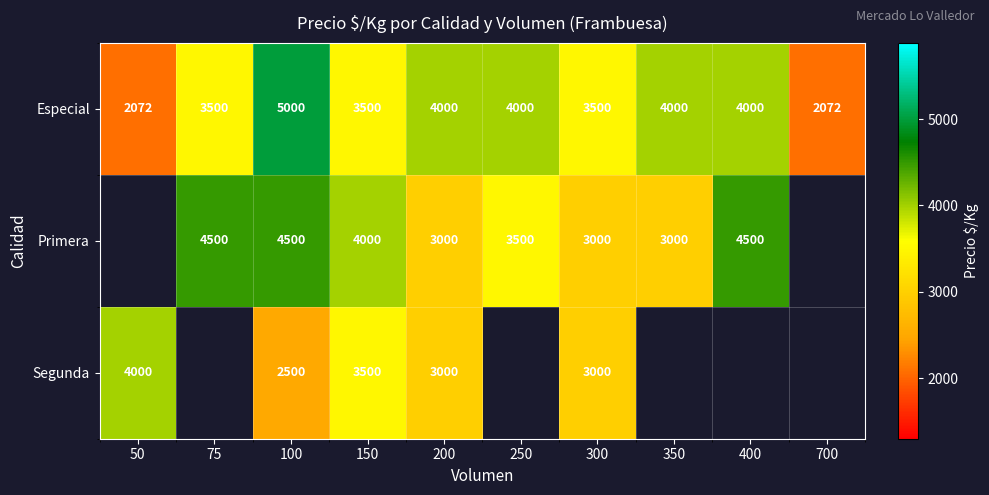

At how many categories does at least one series exceed 4398?

3